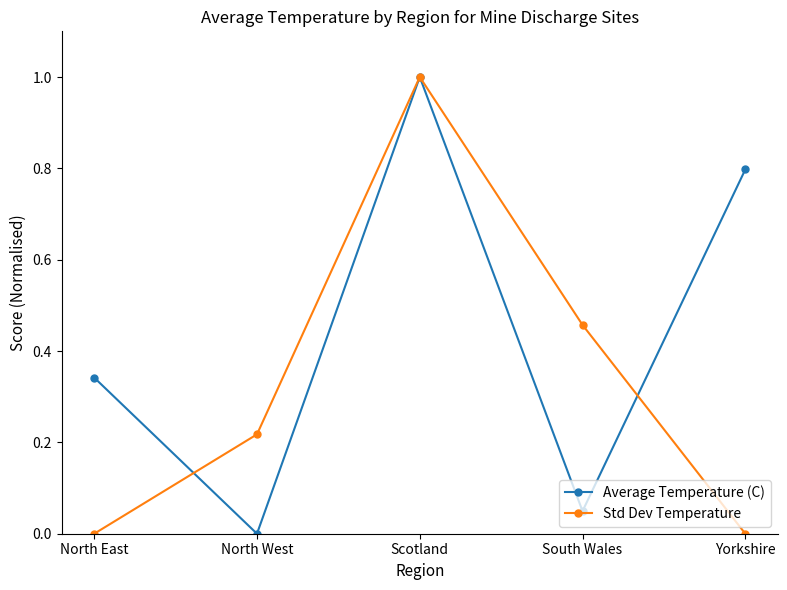

What are all the series names shown in the legend?

Average Temperature (C), Std Dev Temperature